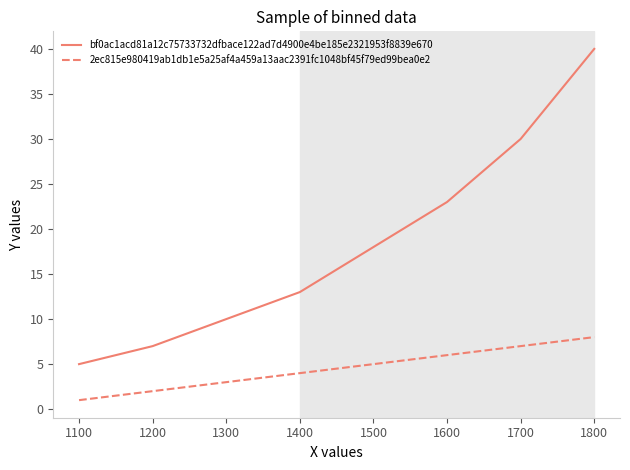

What are all the series names shown in the legend?

bf0ac1acd81a12c75733732dfbace122ad7d4900e4be185e2321953f8839e670, 2ec815e980419ab1db1e5a25af4a459a13aac2391fc1048bf45f79ed99bea0e2